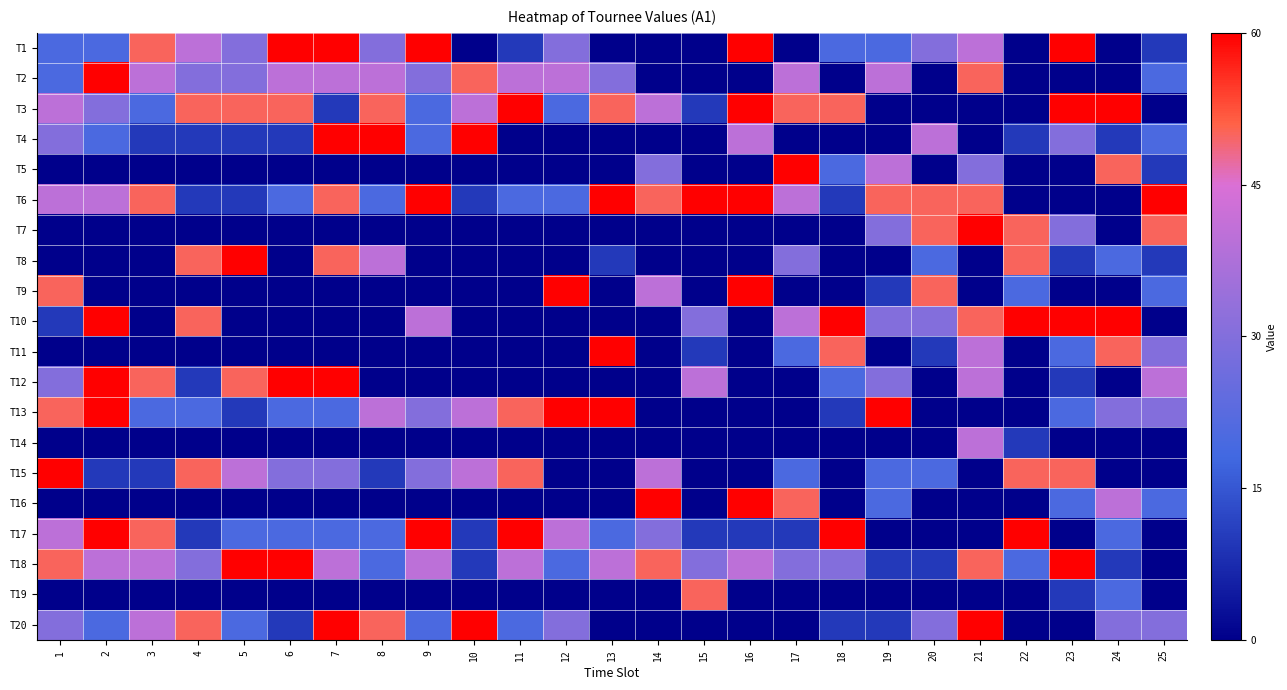

Reading left to right, list all the values displayed in this chart.

T1: 1=20	2=20	3=50	4=40	5=30	6=60	7=60	8=30	9=60	10=0	11=10	12=30	13=0	14=0	15=0	16=60	17=0	18=20	19=20	20=30	21=40	22=0	23=60	24=0	25=10
T2: 1=20	2=60	3=40	4=30	5=30	6=40	7=40	8=40	9=30	10=50	11=40	12=40	13=30	14=0	15=0	16=0	17=40	18=0	19=40	20=0	21=50	22=0	23=0	24=0	25=20
T3: 1=40	2=30	3=20	4=50	5=50	6=50	7=10	8=50	9=20	10=40	11=60	12=20	13=50	14=40	15=10	16=60	17=50	18=50	19=0	20=0	21=0	22=0	23=60	24=60	25=0
T4: 1=30	2=20	3=10	4=10	5=10	6=10	7=60	8=60	9=20	10=60	11=0	12=0	13=0	14=0	15=0	16=40	17=0	18=0	19=0	20=40	21=0	22=10	23=30	24=10	25=20
T5: 1=0	2=0	3=0	4=0	5=0	6=0	7=0	8=0	9=0	10=0	11=0	12=0	13=0	14=30	15=0	16=0	17=60	18=20	19=40	20=0	21=30	22=0	23=0	24=50	25=10
T6: 1=40	2=40	3=50	4=10	5=10	6=20	7=50	8=20	9=60	10=10	11=20	12=20	13=60	14=50	15=60	16=60	17=40	18=10	19=50	20=50	21=50	22=0	23=0	24=0	25=60
T7: 1=0	2=0	3=0	4=0	5=0	6=0	7=0	8=0	9=0	10=0	11=0	12=0	13=0	14=0	15=0	16=0	17=0	18=0	19=30	20=50	21=60	22=50	23=30	24=0	25=50
T8: 1=0	2=0	3=0	4=50	5=60	6=0	7=50	8=40	9=0	10=0	11=0	12=0	13=10	14=0	15=0	16=0	17=30	18=0	19=0	20=20	21=0	22=50	23=10	24=20	25=10
T9: 1=50	2=0	3=0	4=0	5=0	6=0	7=0	8=0	9=0	10=0	11=0	12=60	13=0	14=40	15=0	16=60	17=0	18=0	19=10	20=50	21=0	22=20	23=0	24=0	25=20
T10: 1=10	2=60	3=0	4=50	5=0	6=0	7=0	8=0	9=40	10=0	11=0	12=0	13=0	14=0	15=30	16=0	17=40	18=60	19=30	20=30	21=50	22=60	23=60	24=60	25=0
T11: 1=0	2=0	3=0	4=0	5=0	6=0	7=0	8=0	9=0	10=0	11=0	12=0	13=60	14=0	15=10	16=0	17=20	18=50	19=0	20=10	21=40	22=0	23=20	24=50	25=30
T12: 1=30	2=60	3=50	4=10	5=50	6=60	7=60	8=0	9=0	10=0	11=0	12=0	13=0	14=0	15=40	16=0	17=0	18=20	19=30	20=0	21=40	22=0	23=10	24=0	25=40
T13: 1=50	2=60	3=20	4=20	5=10	6=20	7=20	8=40	9=30	10=40	11=50	12=60	13=60	14=0	15=0	16=0	17=0	18=10	19=60	20=0	21=0	22=0	23=20	24=30	25=30
T14: 1=0	2=0	3=0	4=0	5=0	6=0	7=0	8=0	9=0	10=0	11=0	12=0	13=0	14=0	15=0	16=0	17=0	18=0	19=0	20=0	21=40	22=10	23=0	24=0	25=0
T15: 1=60	2=10	3=10	4=50	5=40	6=30	7=30	8=10	9=30	10=40	11=50	12=0	13=0	14=40	15=0	16=0	17=20	18=0	19=20	20=20	21=0	22=50	23=50	24=0	25=0
T16: 1=0	2=0	3=0	4=0	5=0	6=0	7=0	8=0	9=0	10=0	11=0	12=0	13=0	14=60	15=0	16=60	17=50	18=0	19=20	20=0	21=0	22=0	23=20	24=40	25=20
T17: 1=40	2=60	3=50	4=10	5=20	6=20	7=20	8=20	9=60	10=10	11=60	12=40	13=20	14=30	15=10	16=10	17=10	18=60	19=0	20=0	21=0	22=60	23=0	24=20	25=0
T18: 1=50	2=40	3=40	4=30	5=60	6=60	7=40	8=20	9=40	10=10	11=40	12=20	13=40	14=50	15=30	16=40	17=30	18=30	19=10	20=10	21=50	22=20	23=60	24=10	25=0
T19: 1=0	2=0	3=0	4=0	5=0	6=0	7=0	8=0	9=0	10=0	11=0	12=0	13=0	14=0	15=50	16=0	17=0	18=0	19=0	20=0	21=0	22=0	23=10	24=20	25=0
T20: 1=30	2=20	3=40	4=50	5=20	6=10	7=60	8=50	9=20	10=60	11=20	12=30	13=0	14=0	15=0	16=0	17=0	18=10	19=10	20=30	21=60	22=0	23=0	24=30	25=30